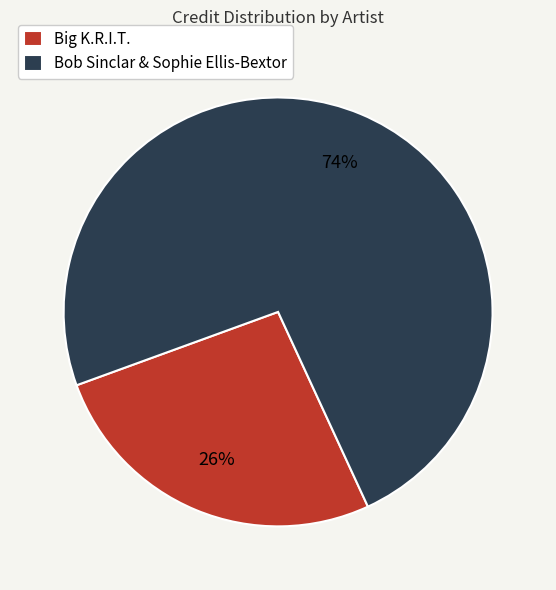

True or false: Bob Sinclar & Sophie Ellis-Bextor accounts for 74% of the total.

True